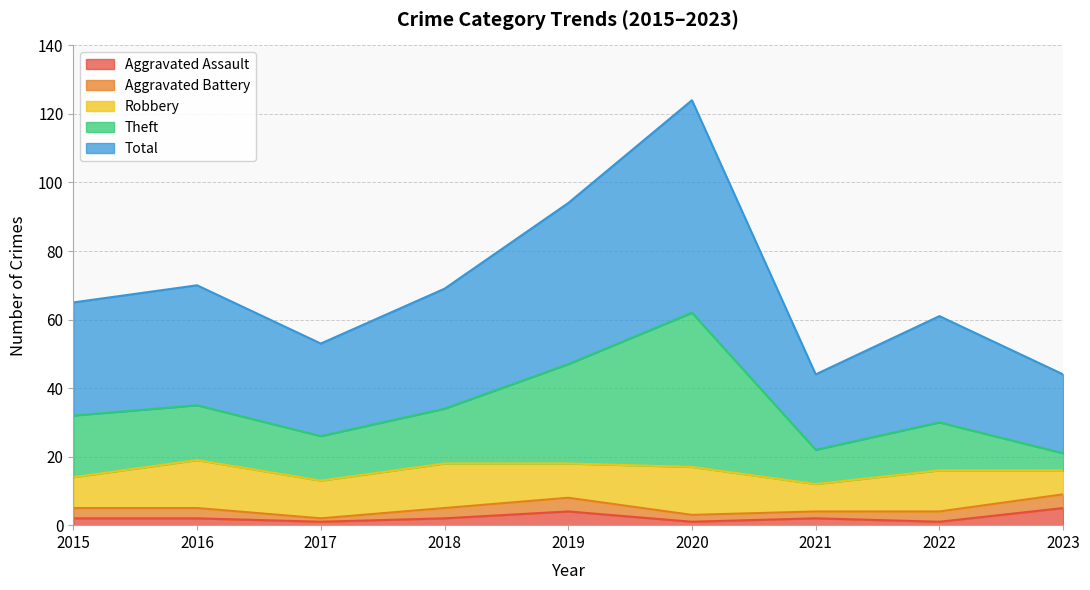

At which category is the sum across all series the highest?

2020